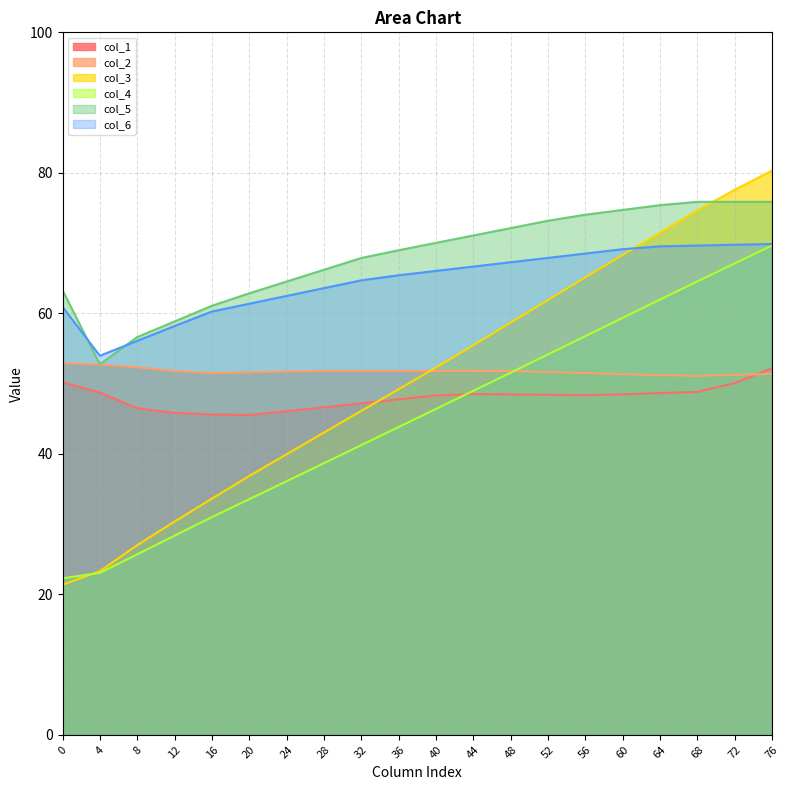

Is it true that col_1 equals 7.6 at Row 0?

False